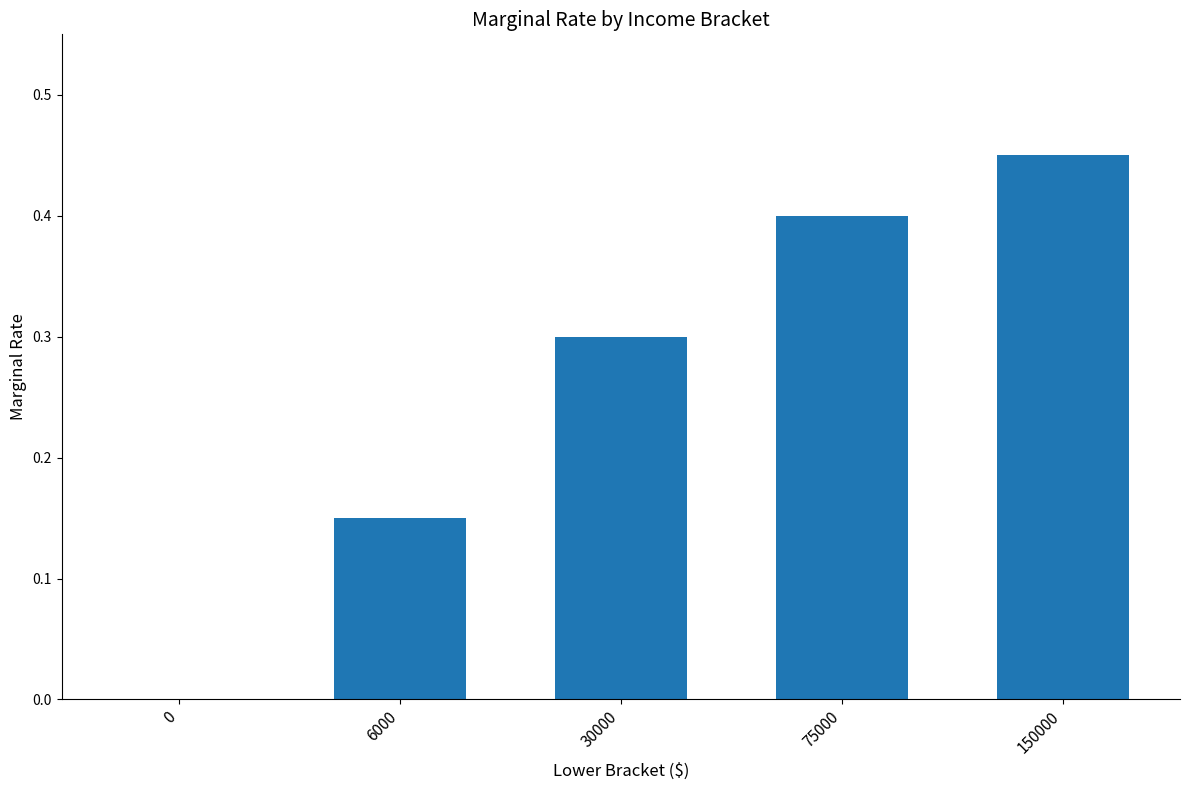

What is the sum of all values?

1.3